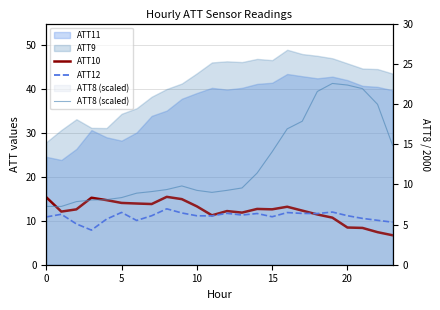

True or false: ATT10 and ATT12 intersect in this chart.

True